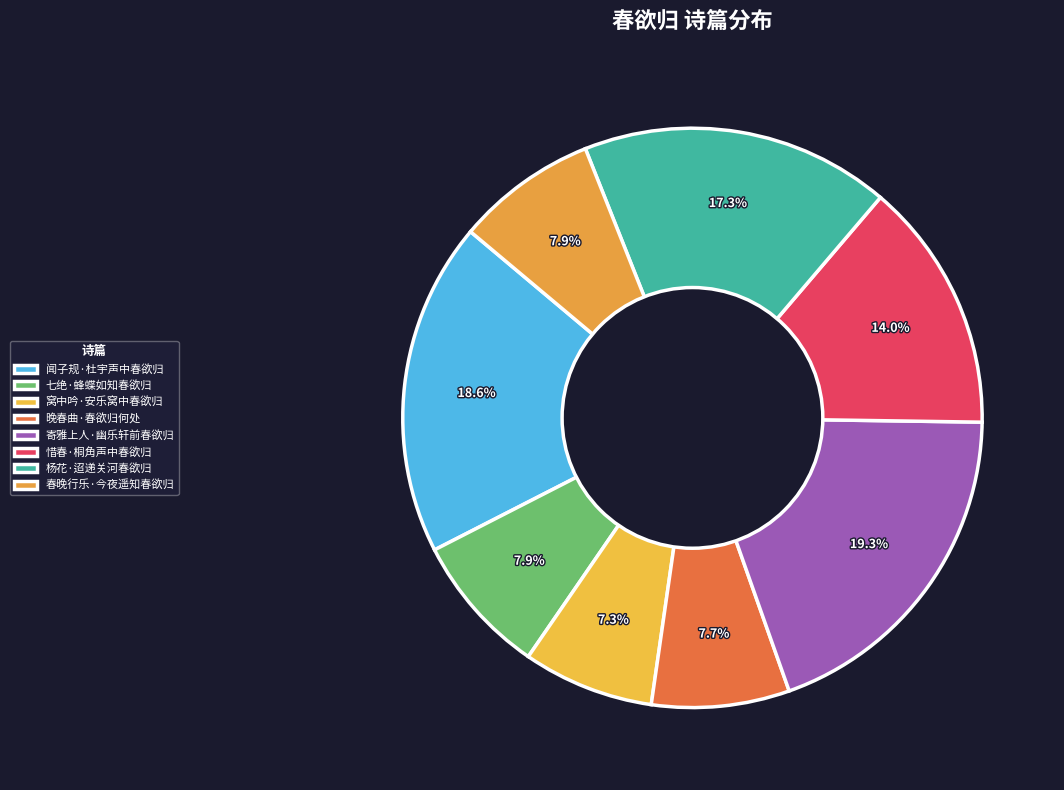

What percentage is the 晚春曲·春欲归何处 slice, to the nearest percent?

8%